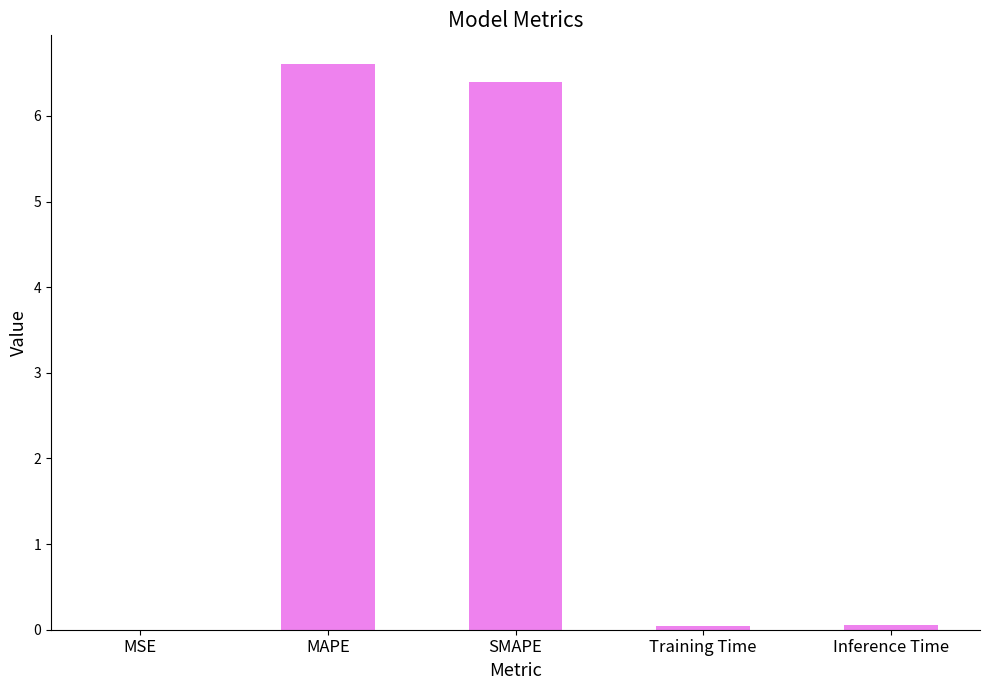

The chart shows a value of 4.1 at MAPE. True or false?

False